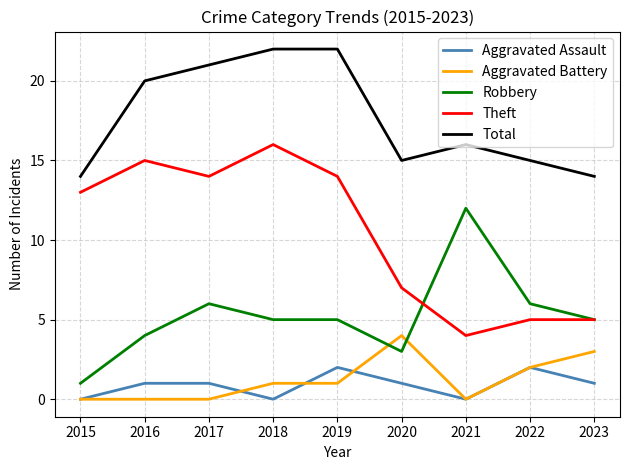

Reading left to right, extract all data points from this chart.

Aggravated Assault: 2015=0	2016=1	2017=1	2018=0	2019=2	2020=1	2021=0	2022=2	2023=1
Aggravated Battery: 2015=0	2016=0	2017=0	2018=1	2019=1	2020=4	2021=0	2022=2	2023=3
Robbery: 2015=1	2016=4	2017=6	2018=5	2019=5	2020=3	2021=12	2022=6	2023=5
Theft: 2015=13	2016=15	2017=14	2018=16	2019=14	2020=7	2021=4	2022=5	2023=5
Total: 2015=14	2016=20	2017=21	2018=22	2019=22	2020=15	2021=16	2022=15	2023=14